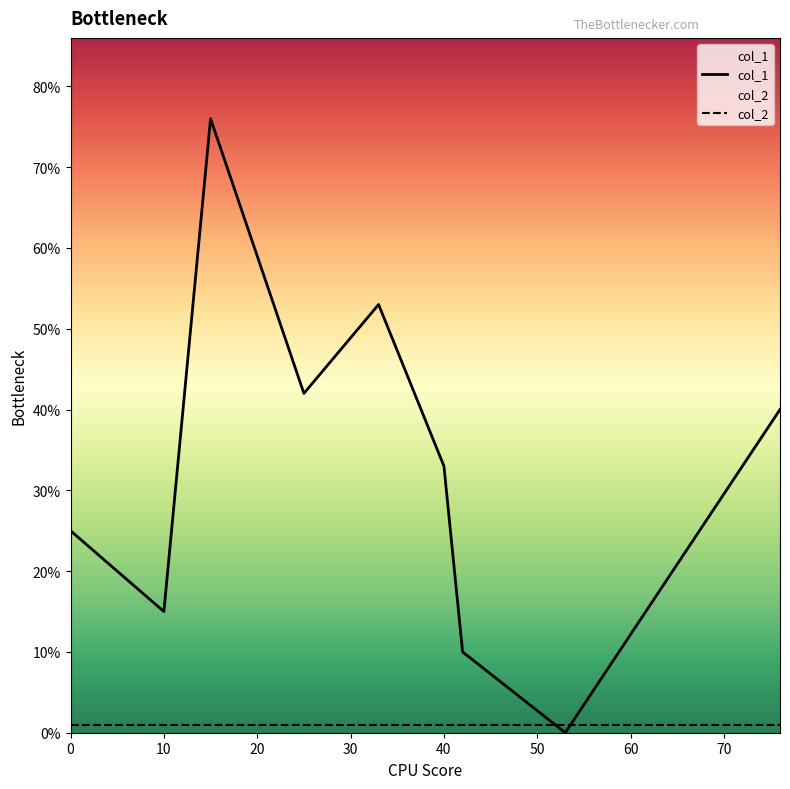

Between 42 and 40, which is larger?

40